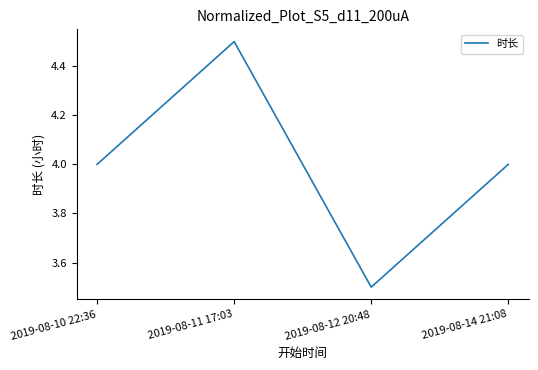

The chart shows a value of 3.5 at 2019-08-12 20:48. True or false?

True